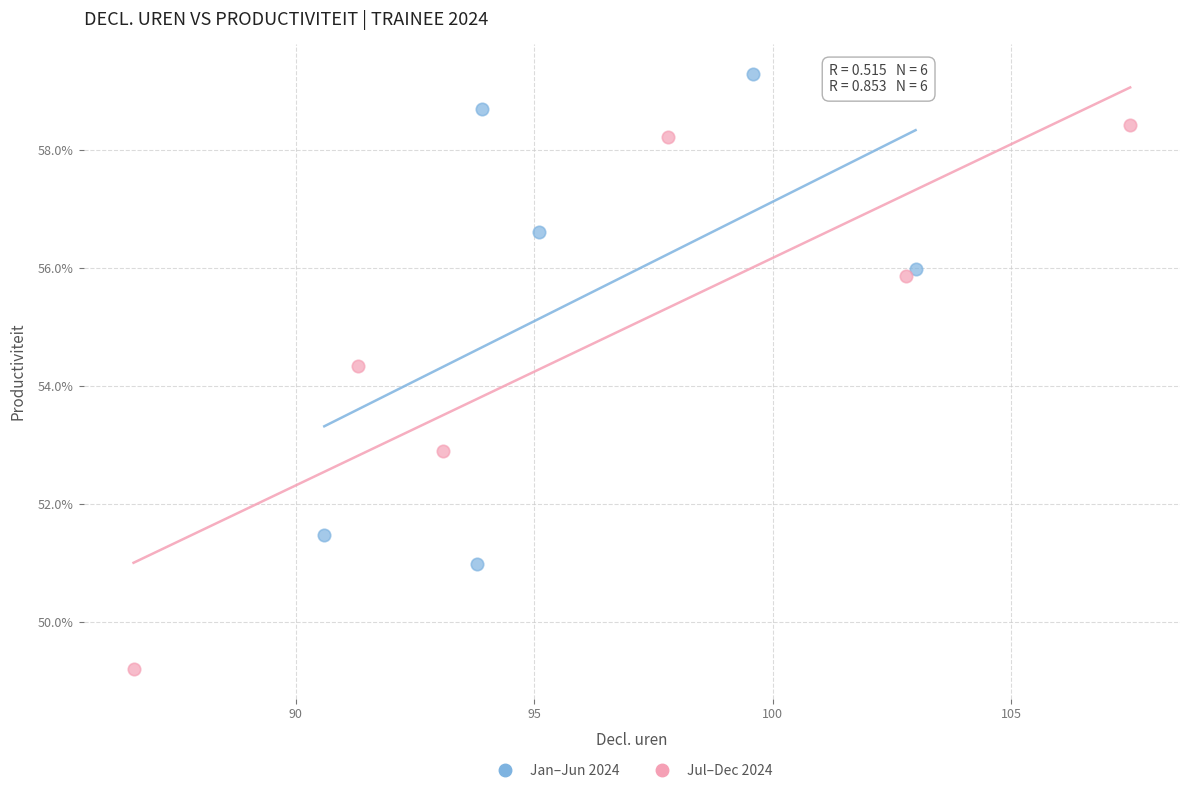

What are all the series names shown in the legend?

Jan–Jun 2024, Jul–Dec 2024